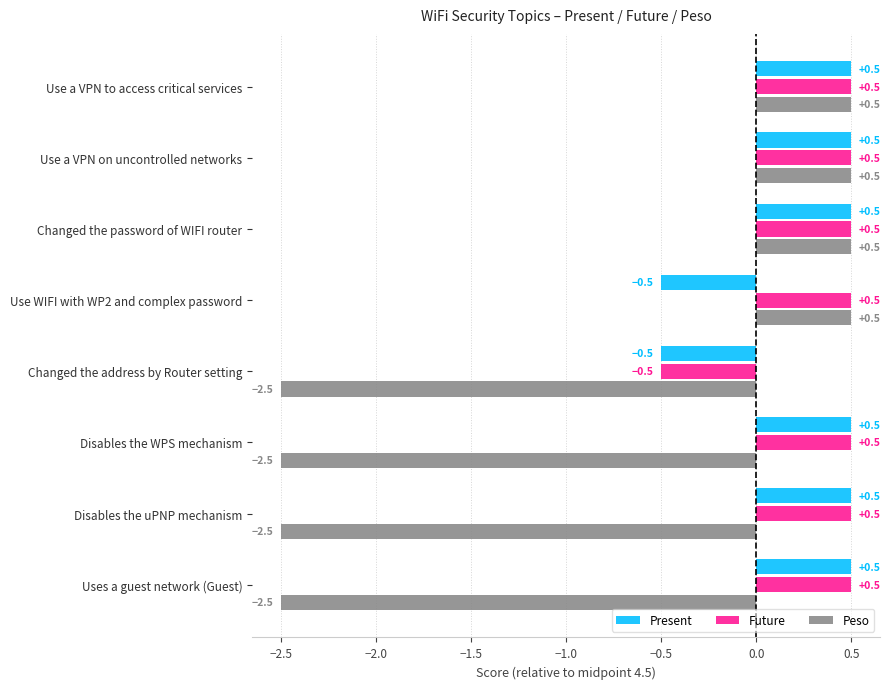

At how many categories does at least one series exceed 0?

7